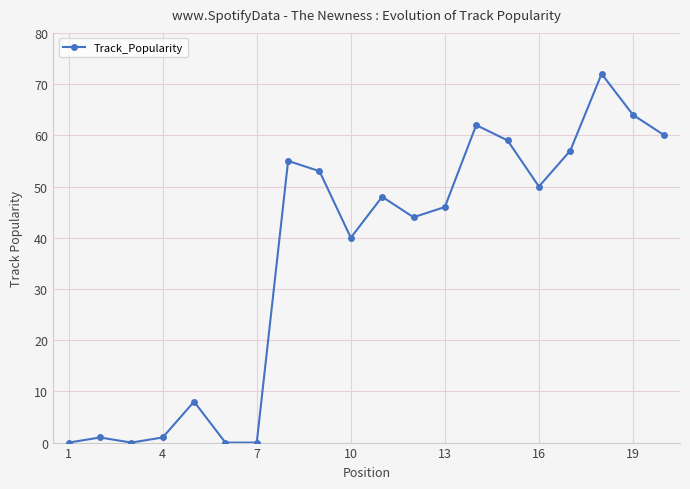

Reading left to right, what are all the values shown in this chart?

0	1	0	1	8	0	0	55	53	40	48	44	46	62	59	50	57	72	64	60